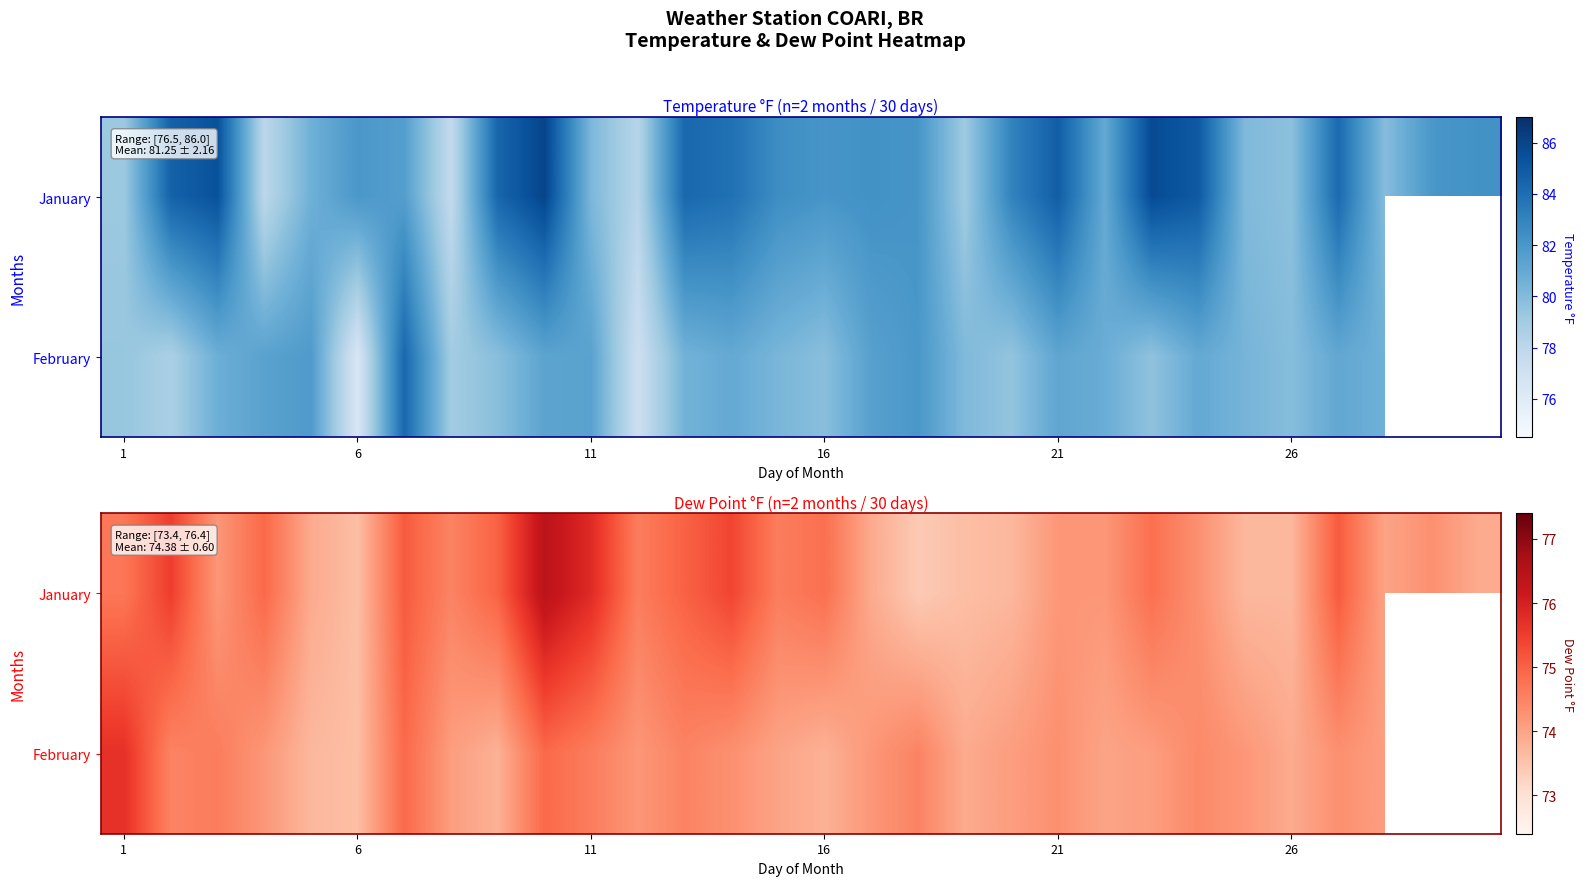

What is the average value of the January series?

74.5